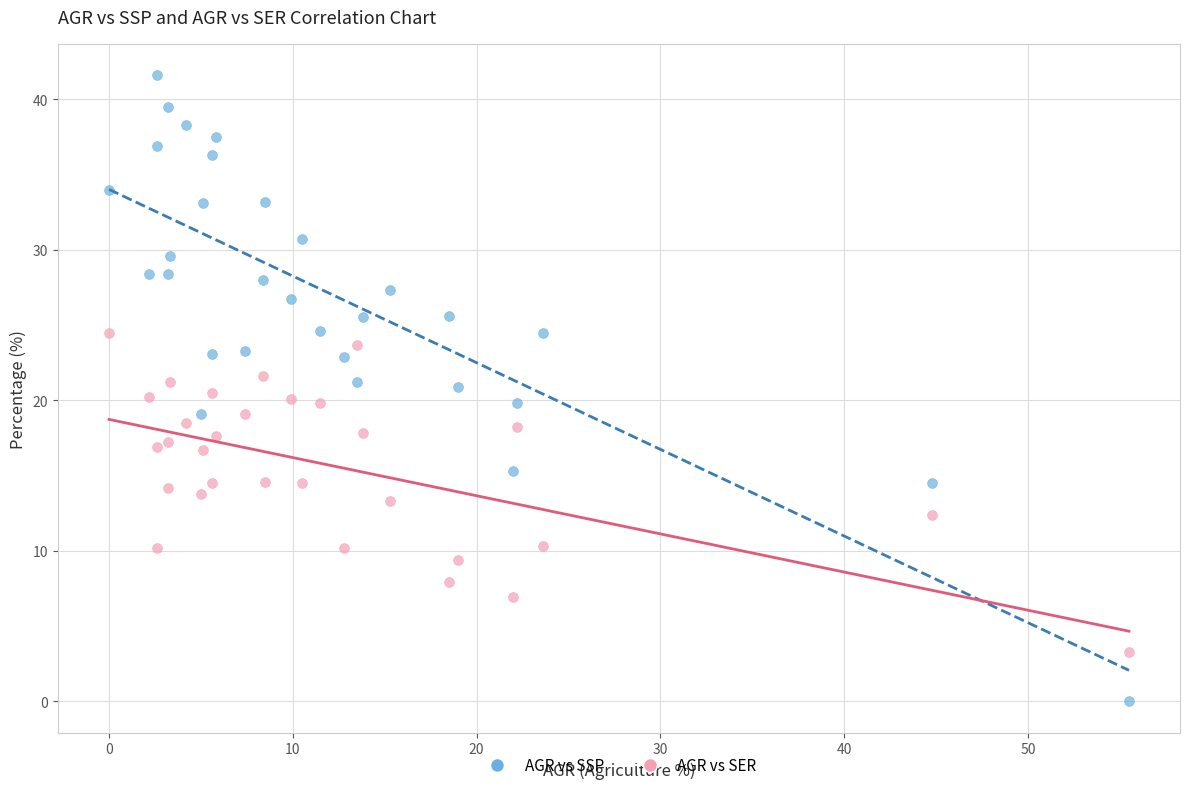

Which series contains the lowest Y value?

AGR vs SSP